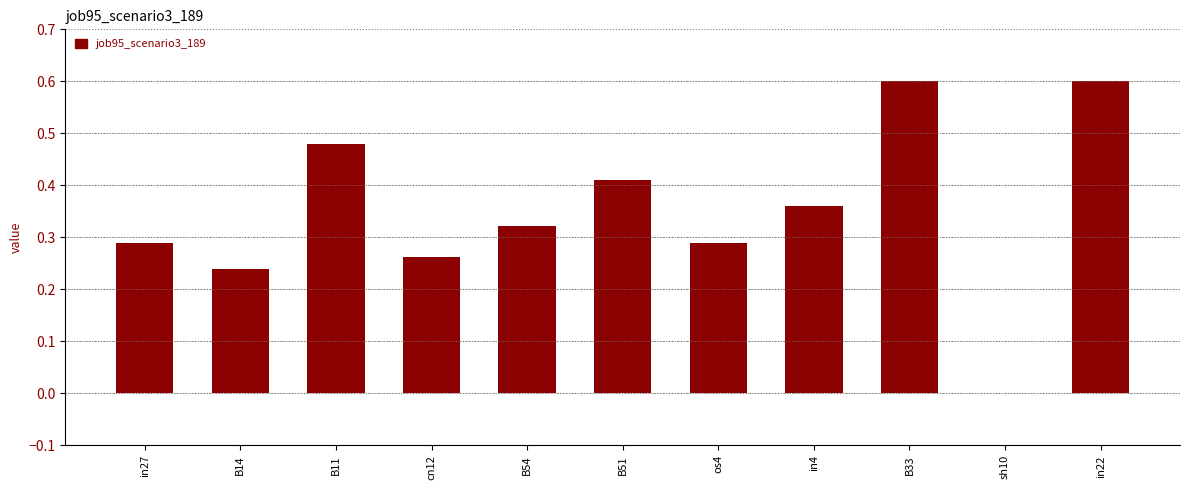

How many values exceed 0?

10